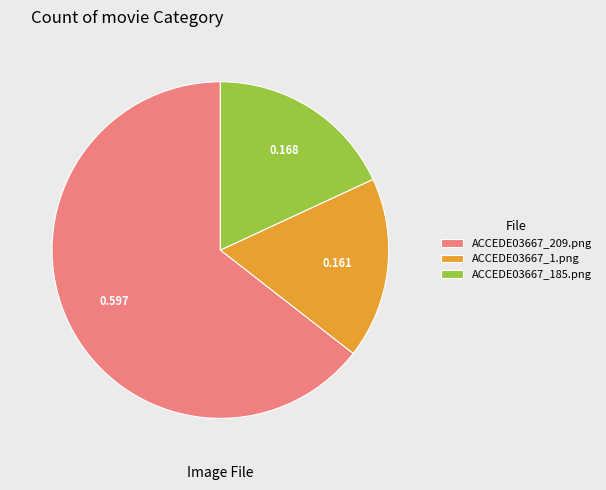

Does ACCEDE03667_209.png account for over 50% of the chart?

Yes